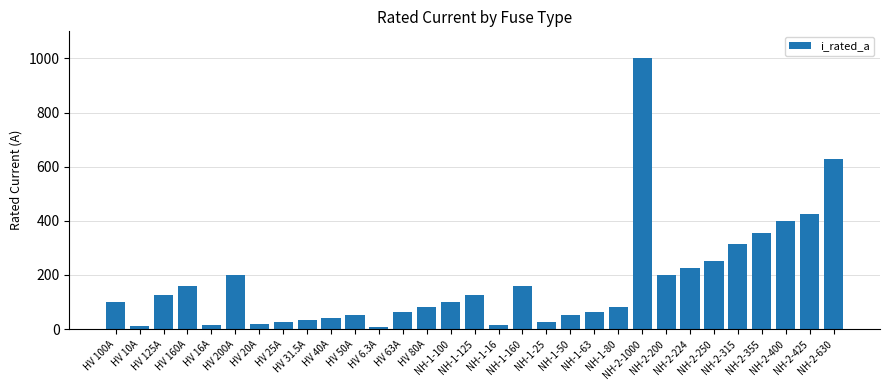

What is the sum of all values?

5344.8